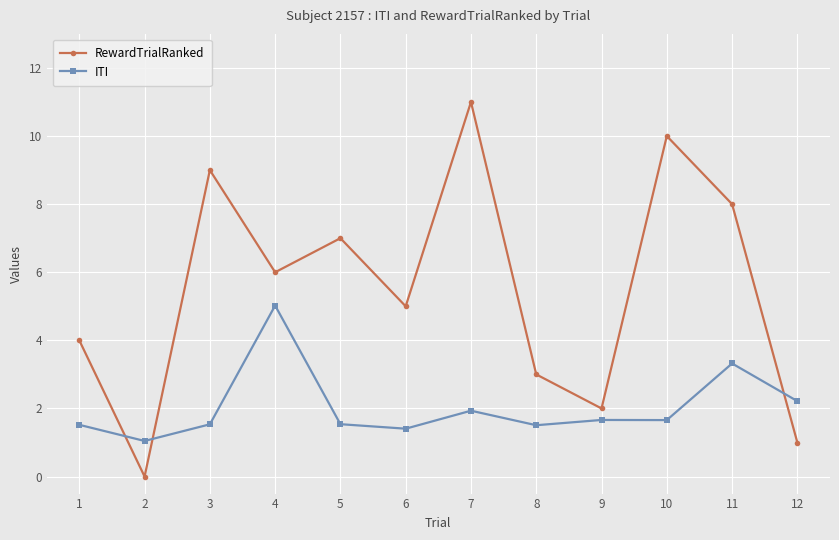

How many lines are shown in the chart?

2